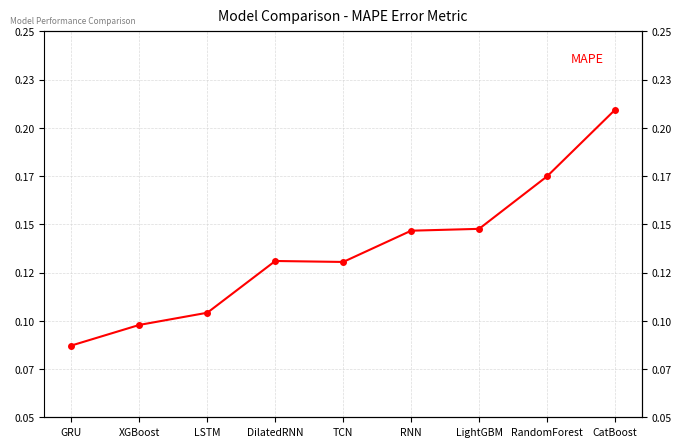

Reading left to right, list all the values displayed in this chart.

GRU=0.1	XGBoost=0.1	LSTM=0.1	DilatedRNN=0.1	TCN=0.1	RNN=0.1	LightGBM=0.1	RandomForest=0.2	CatBoost=0.2